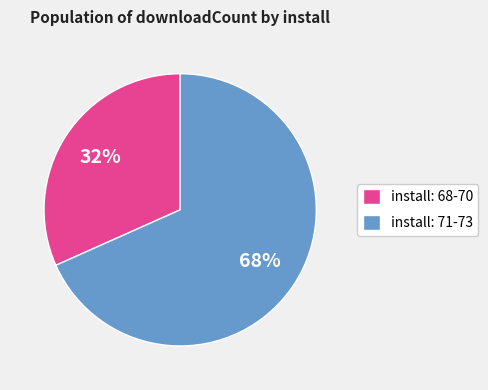

True or false: install: 71-73 accounts for 68% of the total.

True